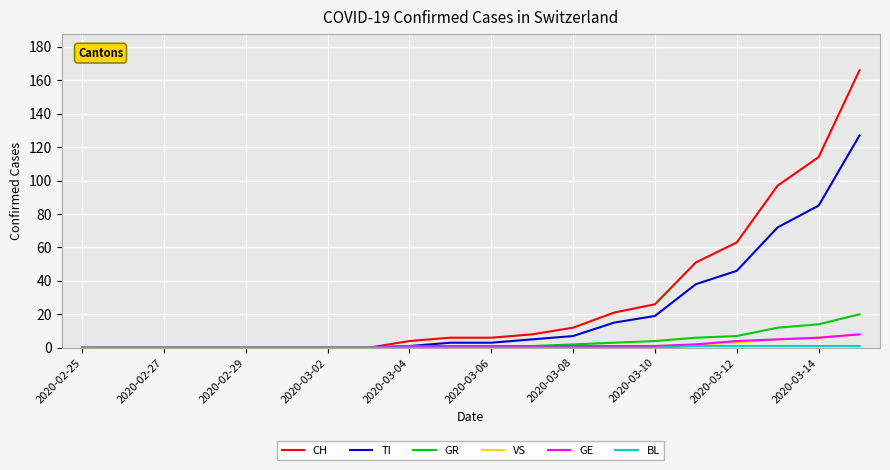

Which series has the largest total across all categories?

CH